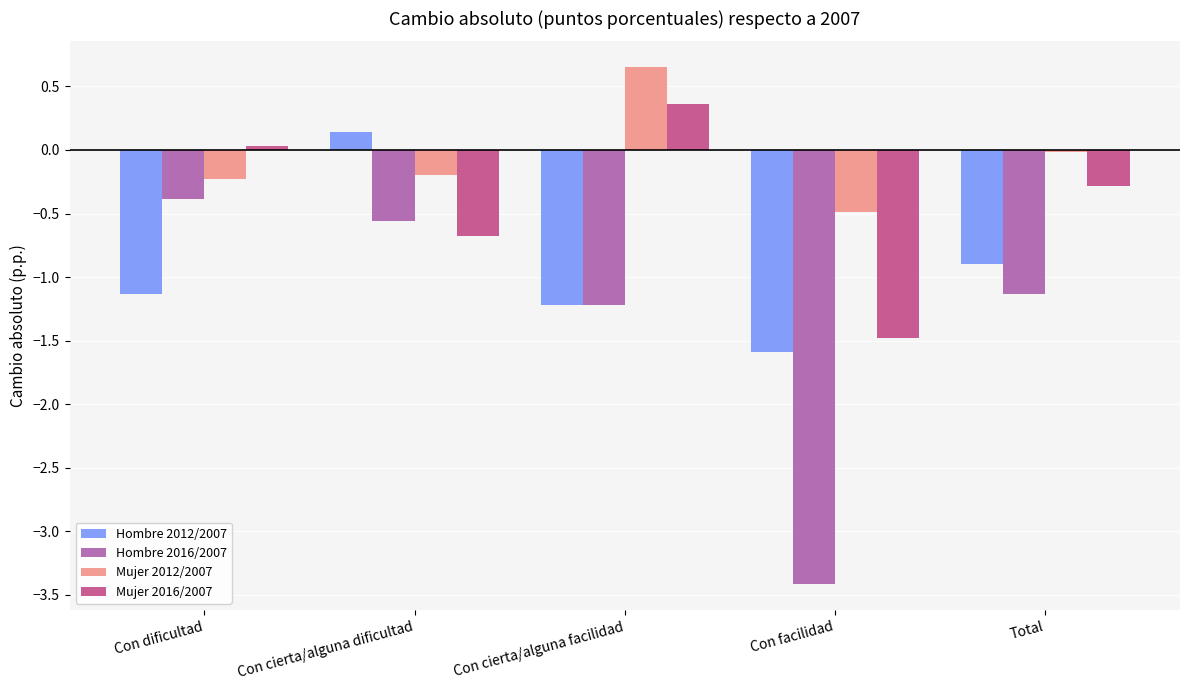

True or false: Hombre 2016/2007 has a value of -0.4 at Con cierta/alguna dificultad.

False